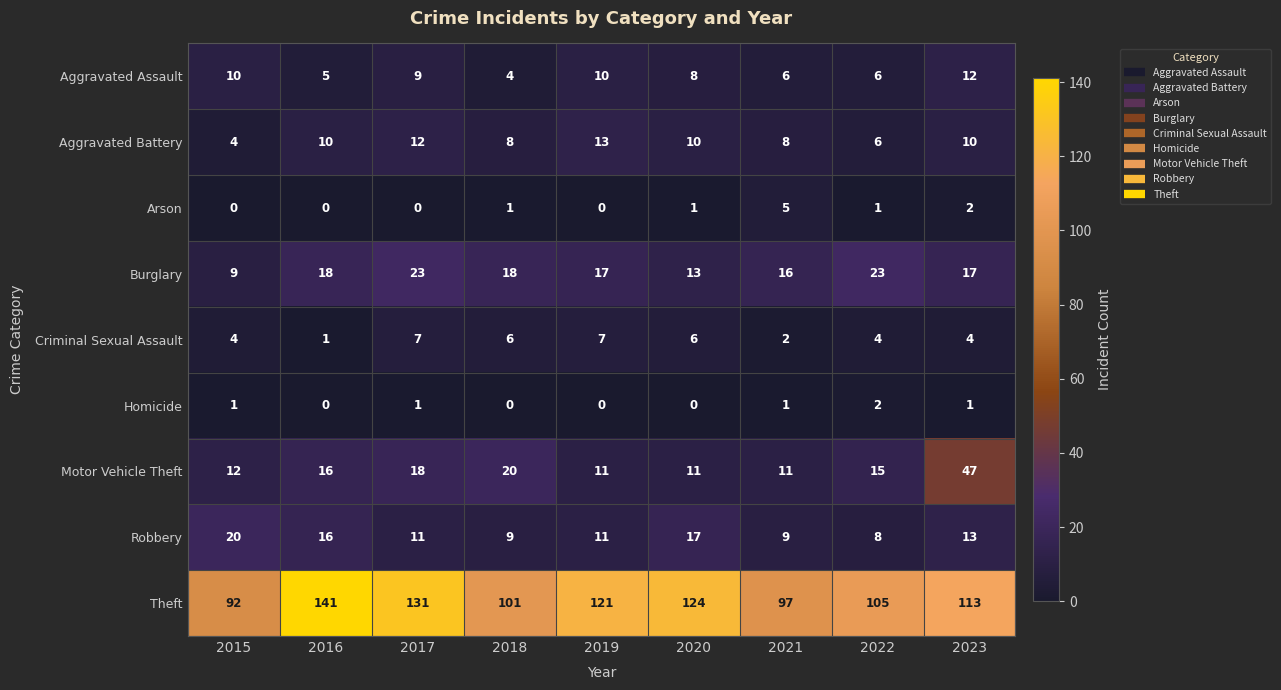

List the series in order of their peak value, lowest first.

Homicide, Arson, Criminal Sexual Assault, Aggravated Assault, Aggravated Battery, Robbery, Burglary, Motor Vehicle Theft, Theft